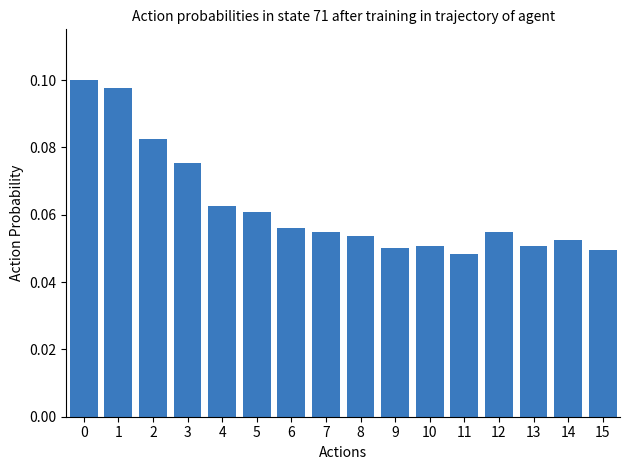

Between 15 and 3, which is larger?

3